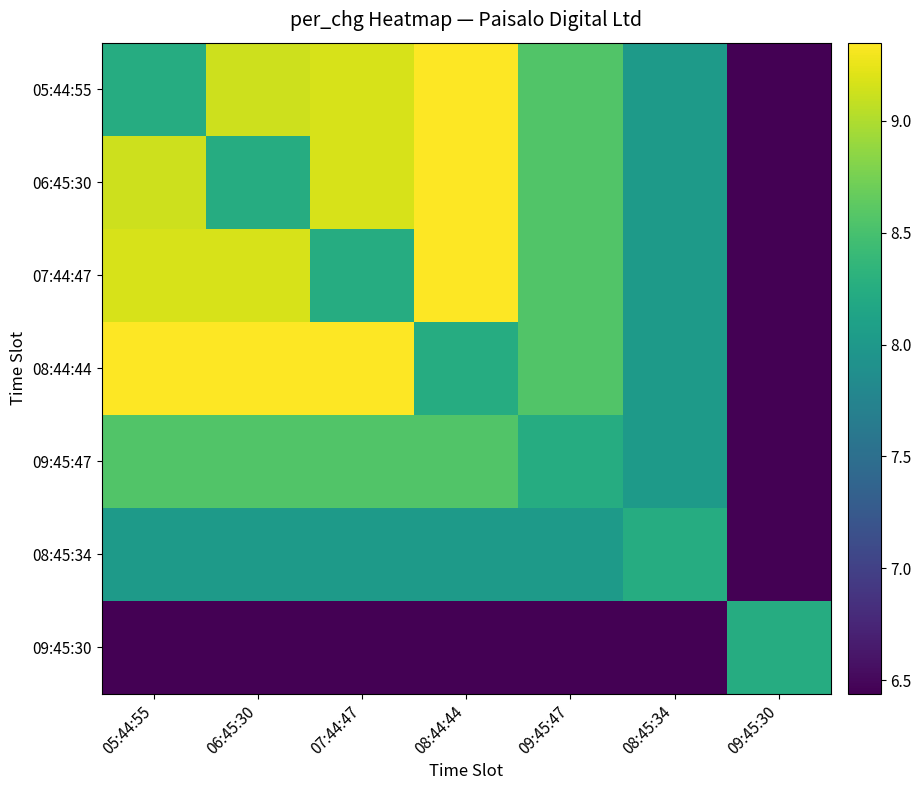

Between 08:44:44 and 09:45:47, which is larger?

08:44:44